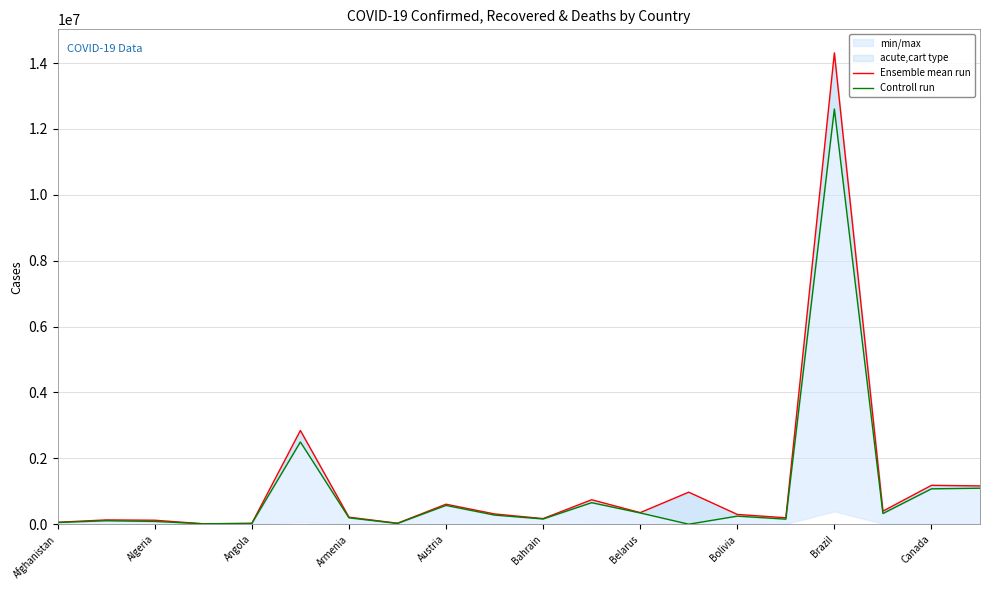

The value of Controll run at 13 is -8289869. True or false?

False